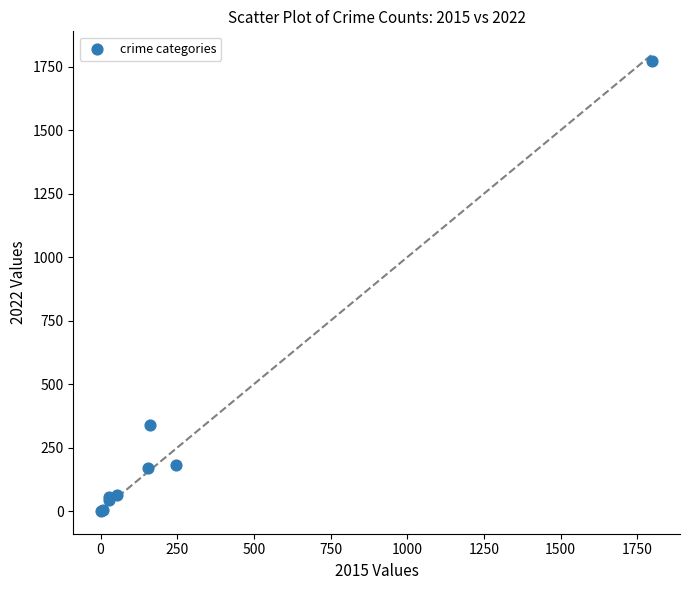

What Y value in the scatter plot is closest to 887?

338